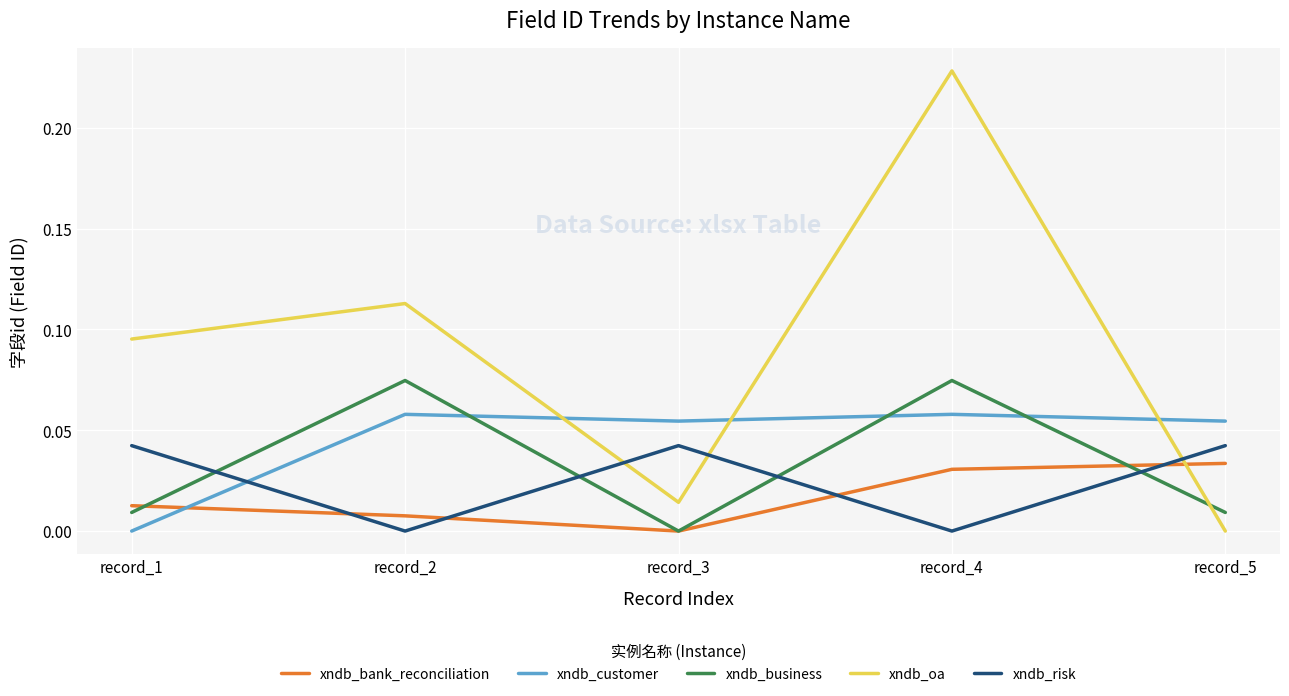

At which category is the sum across all series the highest?

record_4